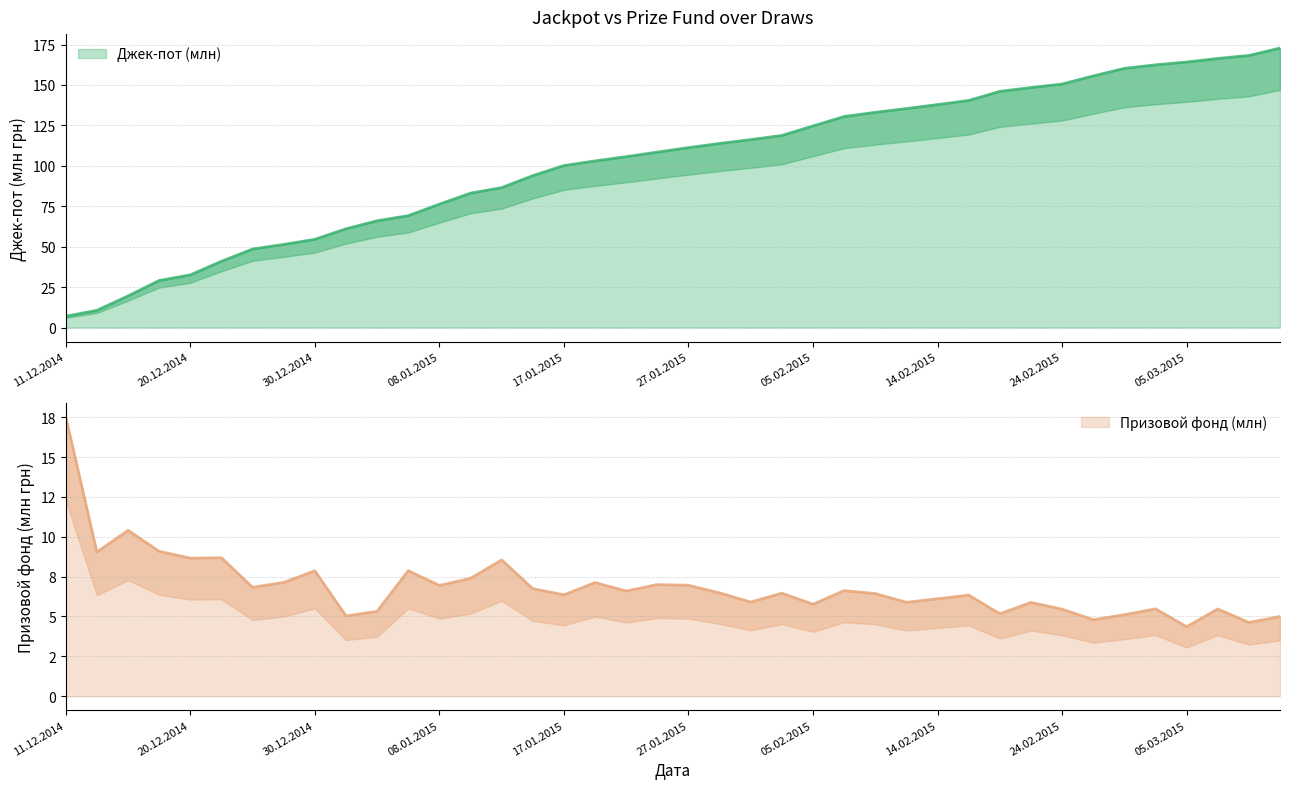

At which label does Призовой фонд (млн) first exceed 6?

11.12.2014